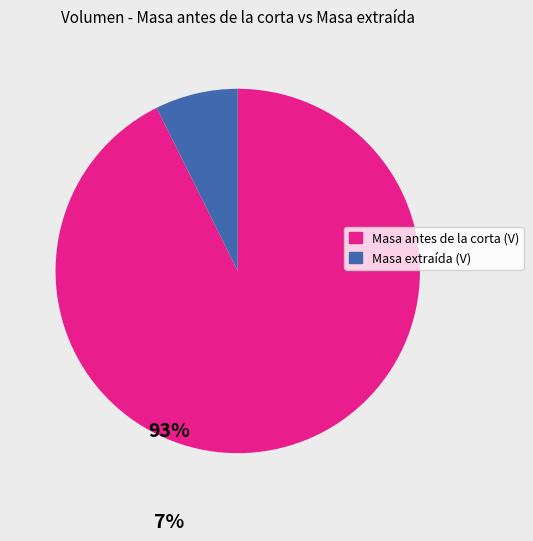

Is there a majority slice in this chart?

Yes